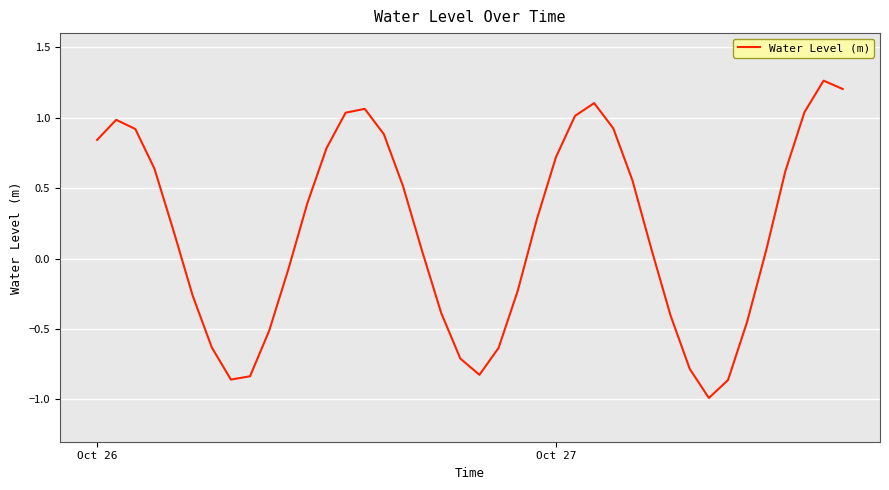

What is the difference between the maximum and minimum values?

2.3